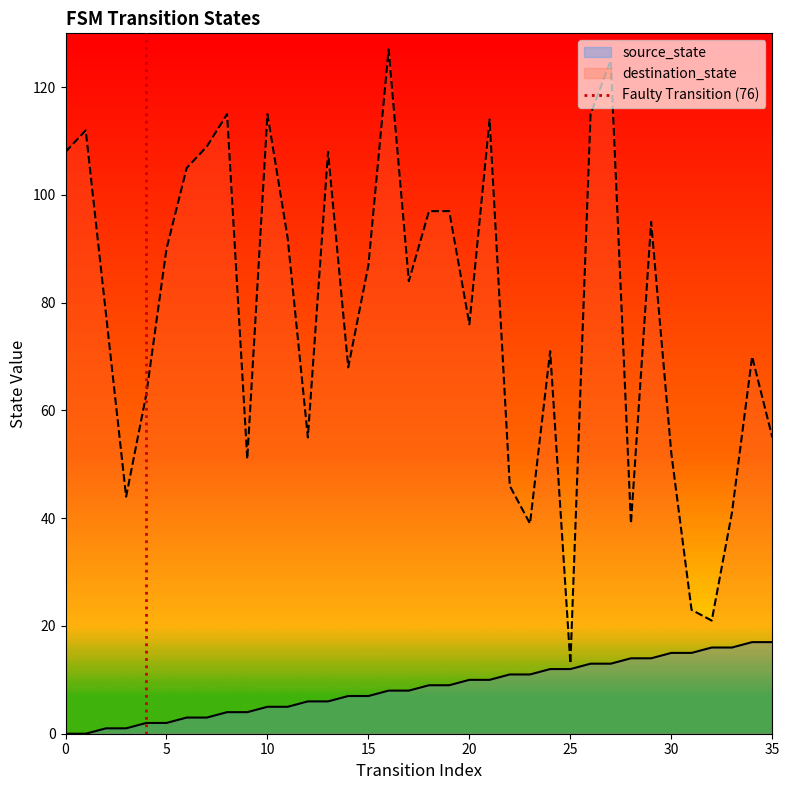

The value of source_state at 35 is 7. True or false?

False